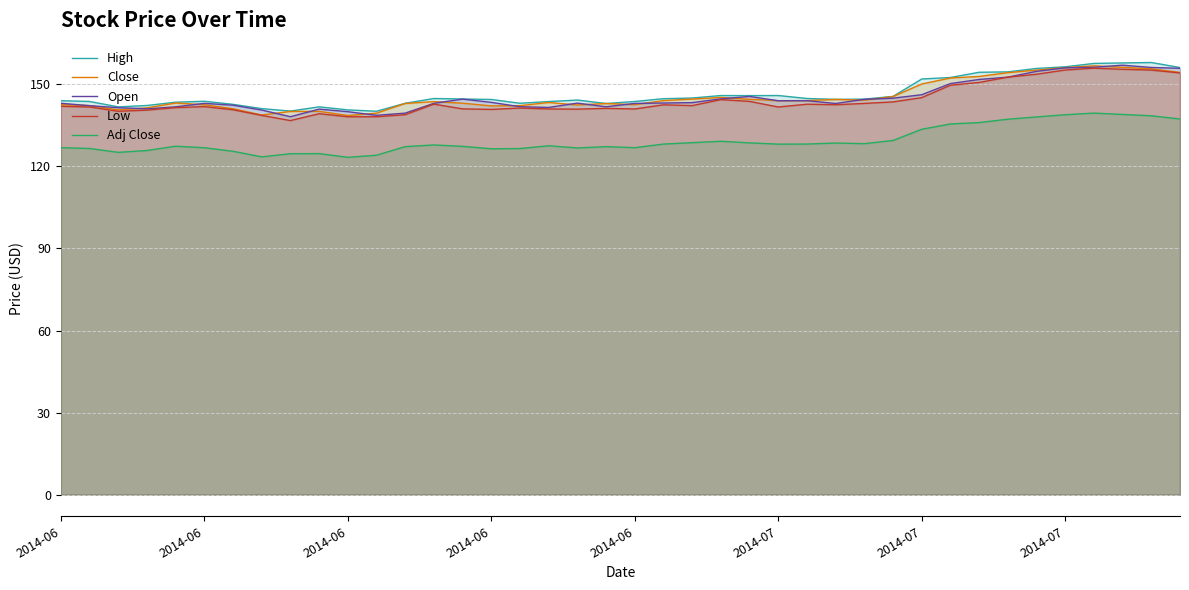

What are all the series names shown in the legend?

High, Close, Open, Low, Adj Close